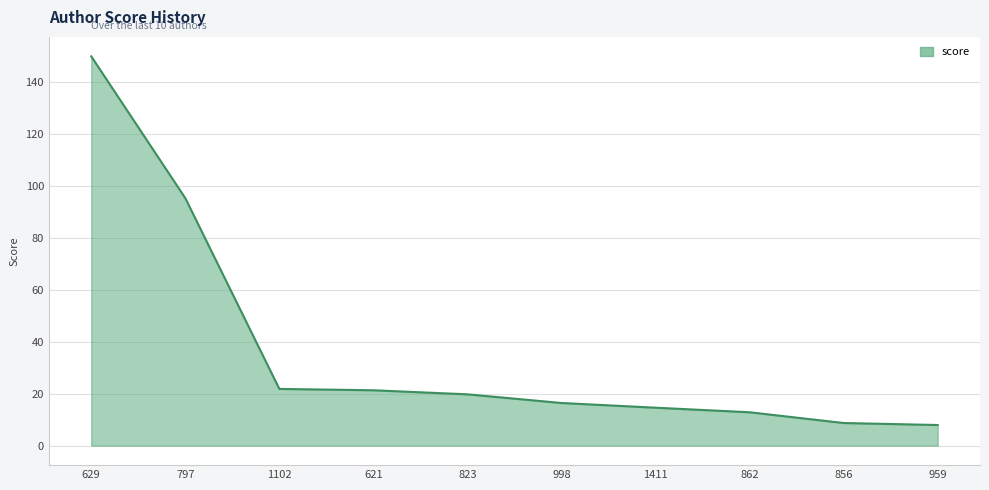

What is the greatest value displayed?

150.0